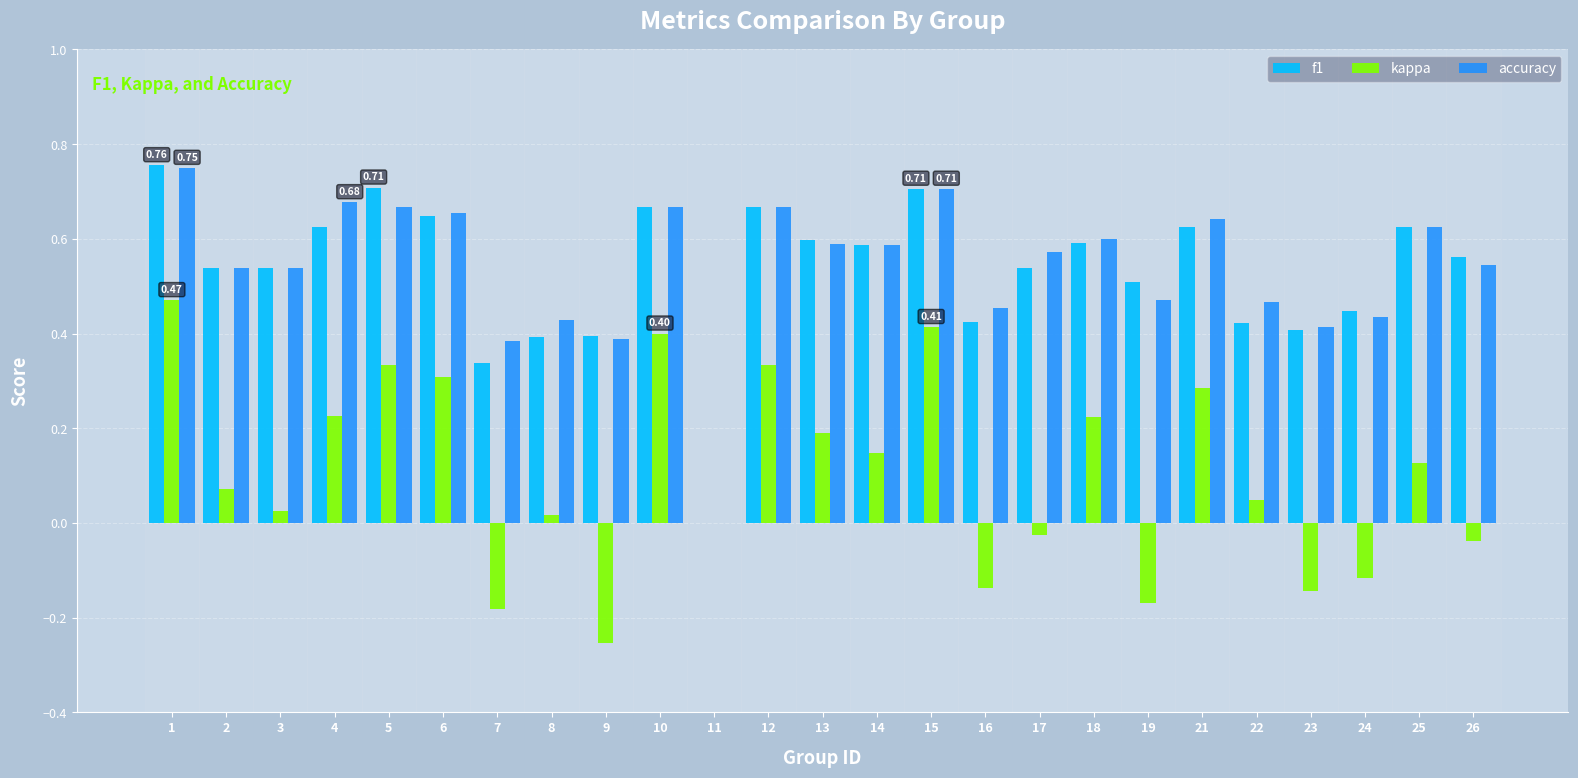

Between 6 and 24, which series saw the biggest shift?

kappa